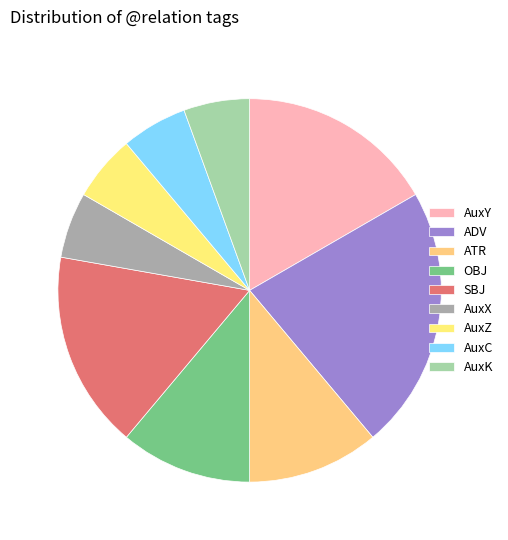

Does any single category account for the majority?

No